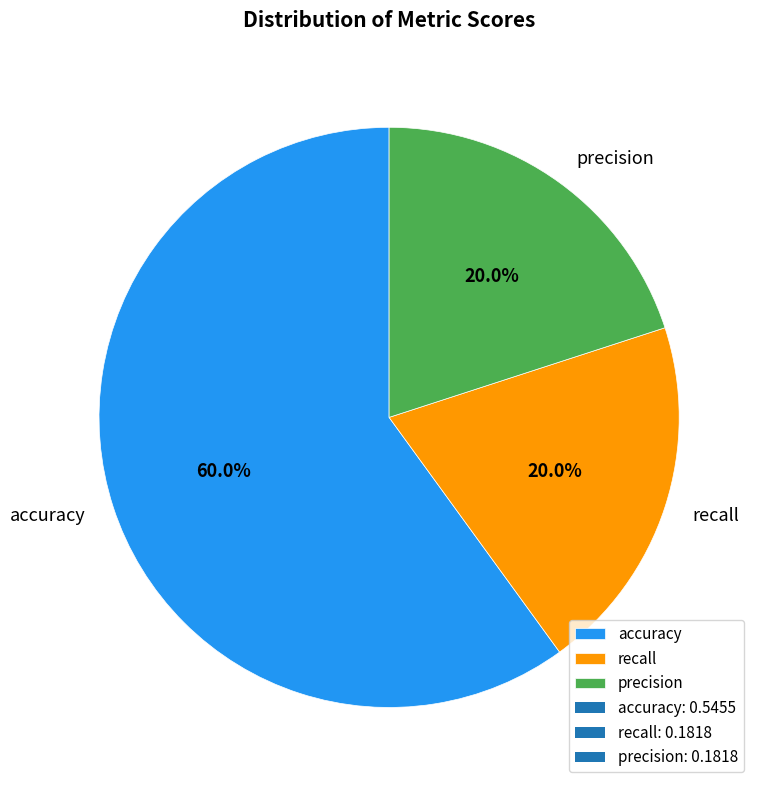

What percentage is NOT represented by precision?

80.0%